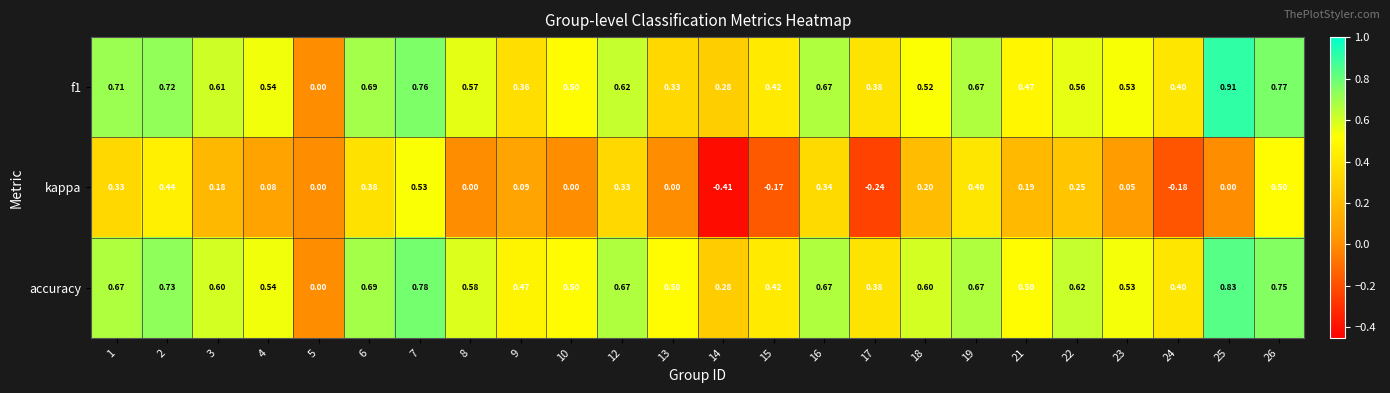

Is the value of f1 at 21 greater than the value of kappa at 16?

Yes